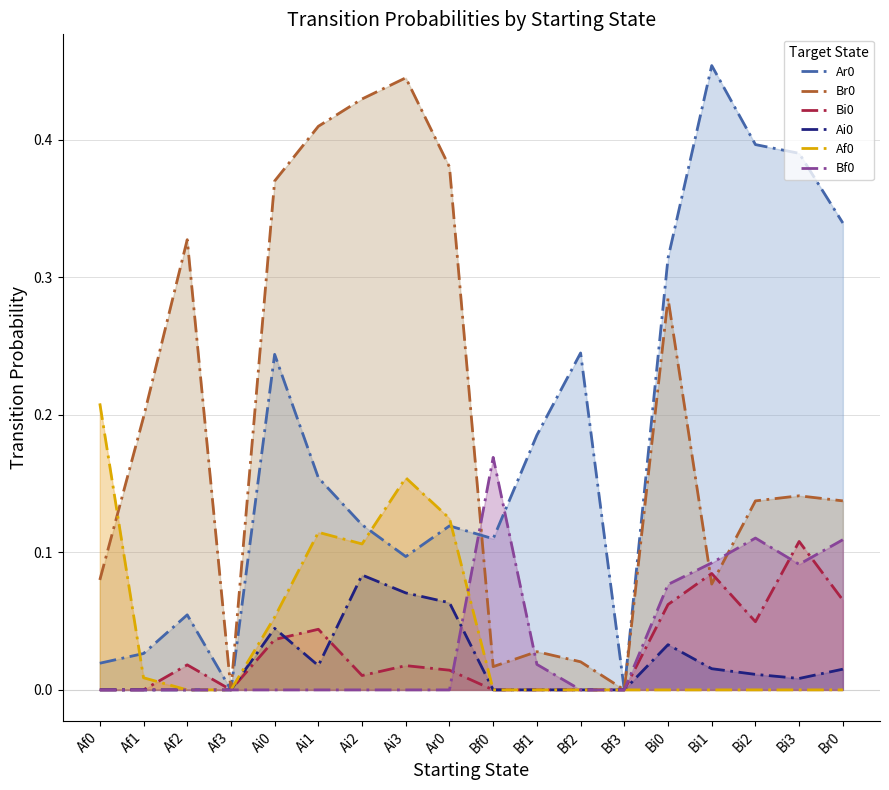

Where is the first local minimum for Ar0?

Af3